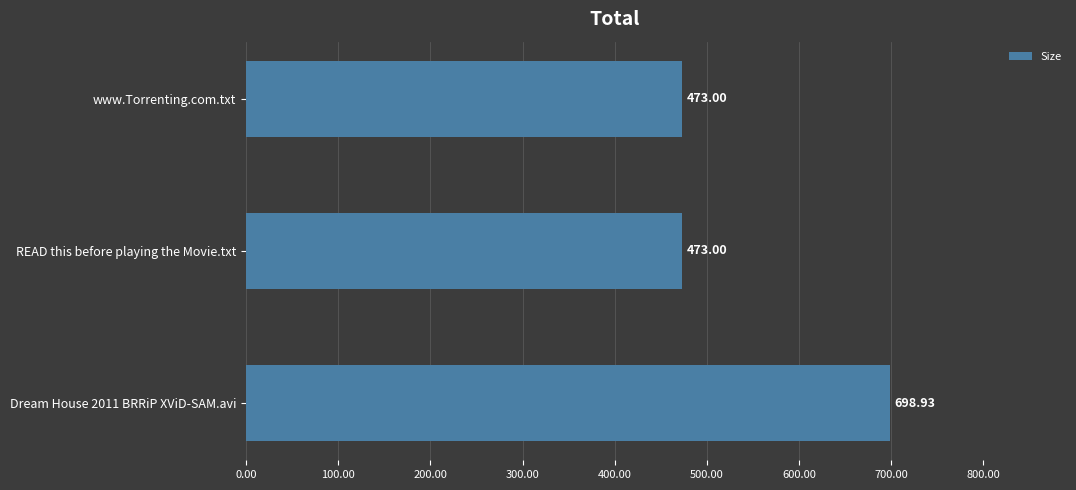

What is the ratio of the value at READ this before playing the Movie.txt to the value at Dream House 2011 BRRiP XViD-SAM.avi?

0.7